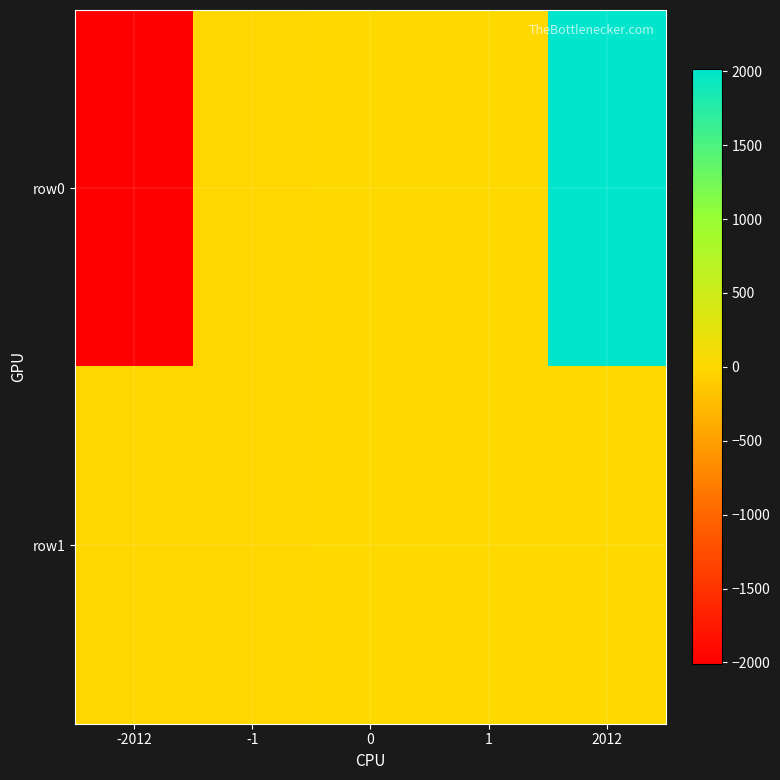

Rank the series by their maximum value, from lowest to highest.

row1, row0